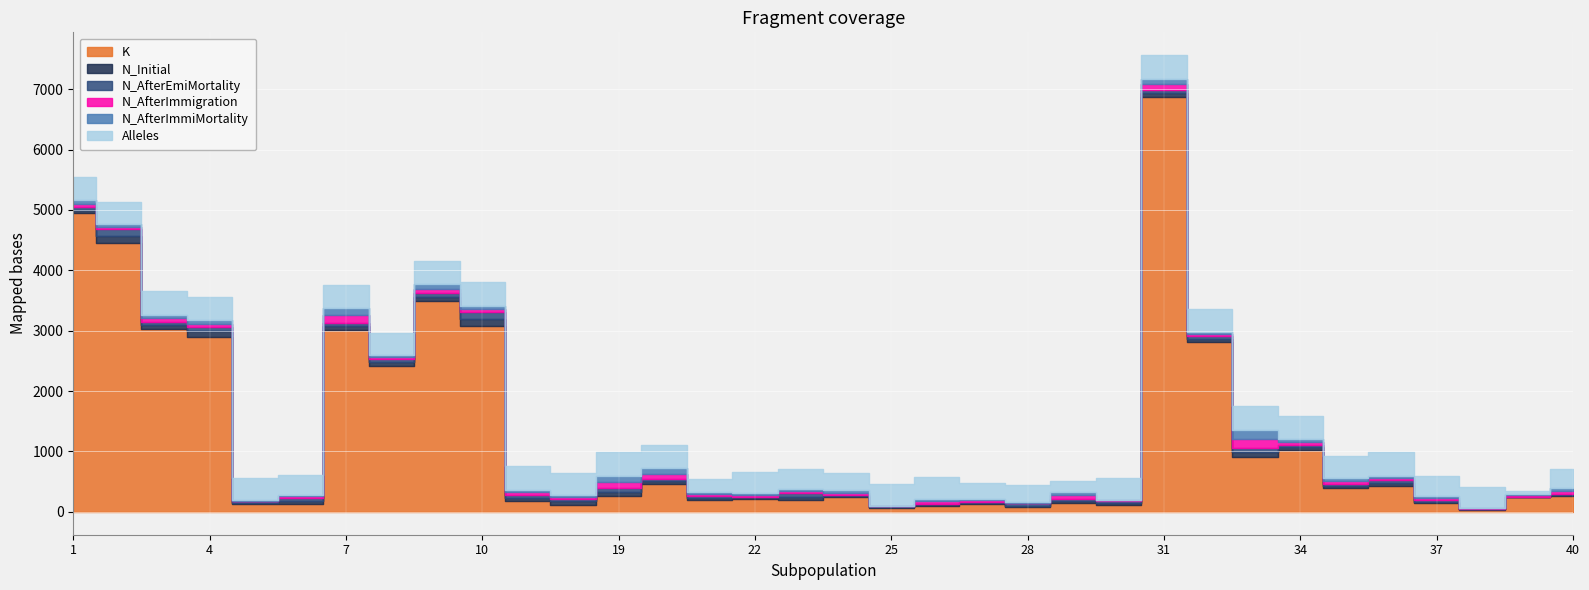

True or false: N_AfterImmigration has a value of 65 at 21.

False